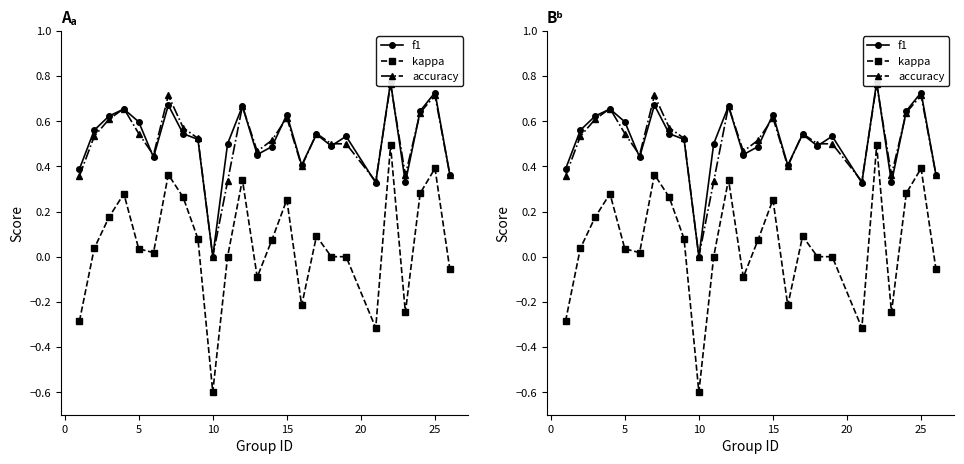

Which series has the widest spread of values?

kappa